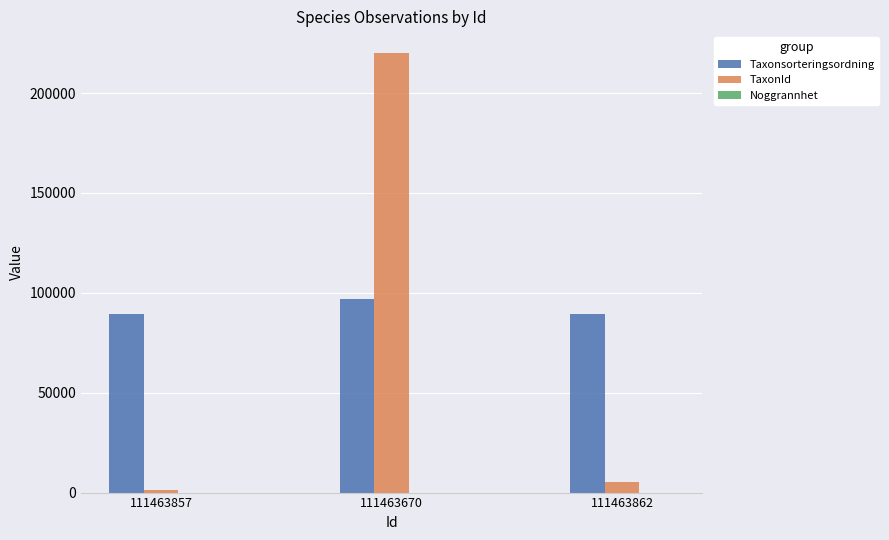

Which label corresponds to the largest value in the chart?

111463670